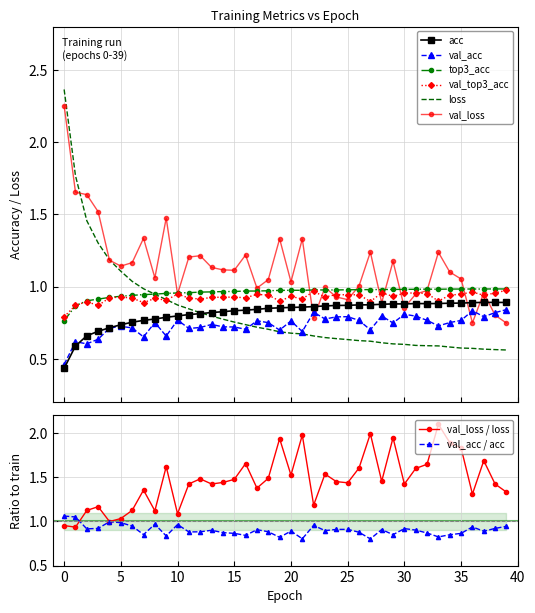

The top3_acc series shows 1.5 at 18. True or false?

False